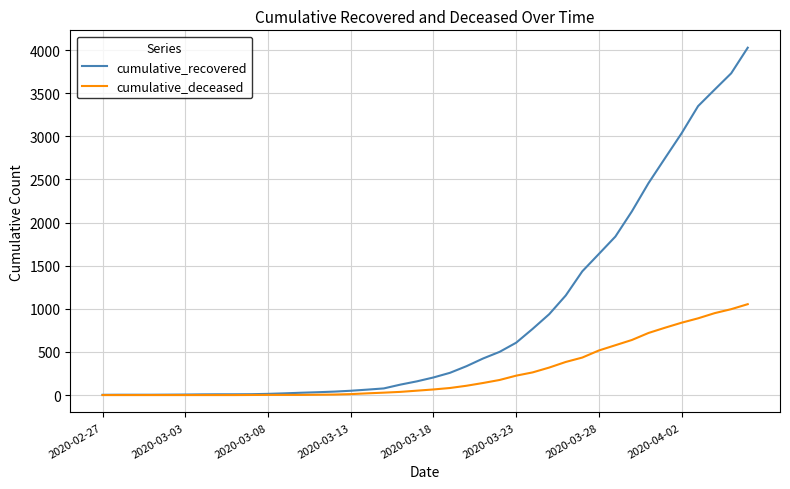

Which series has the largest total across all categories?

cumulative_recovered